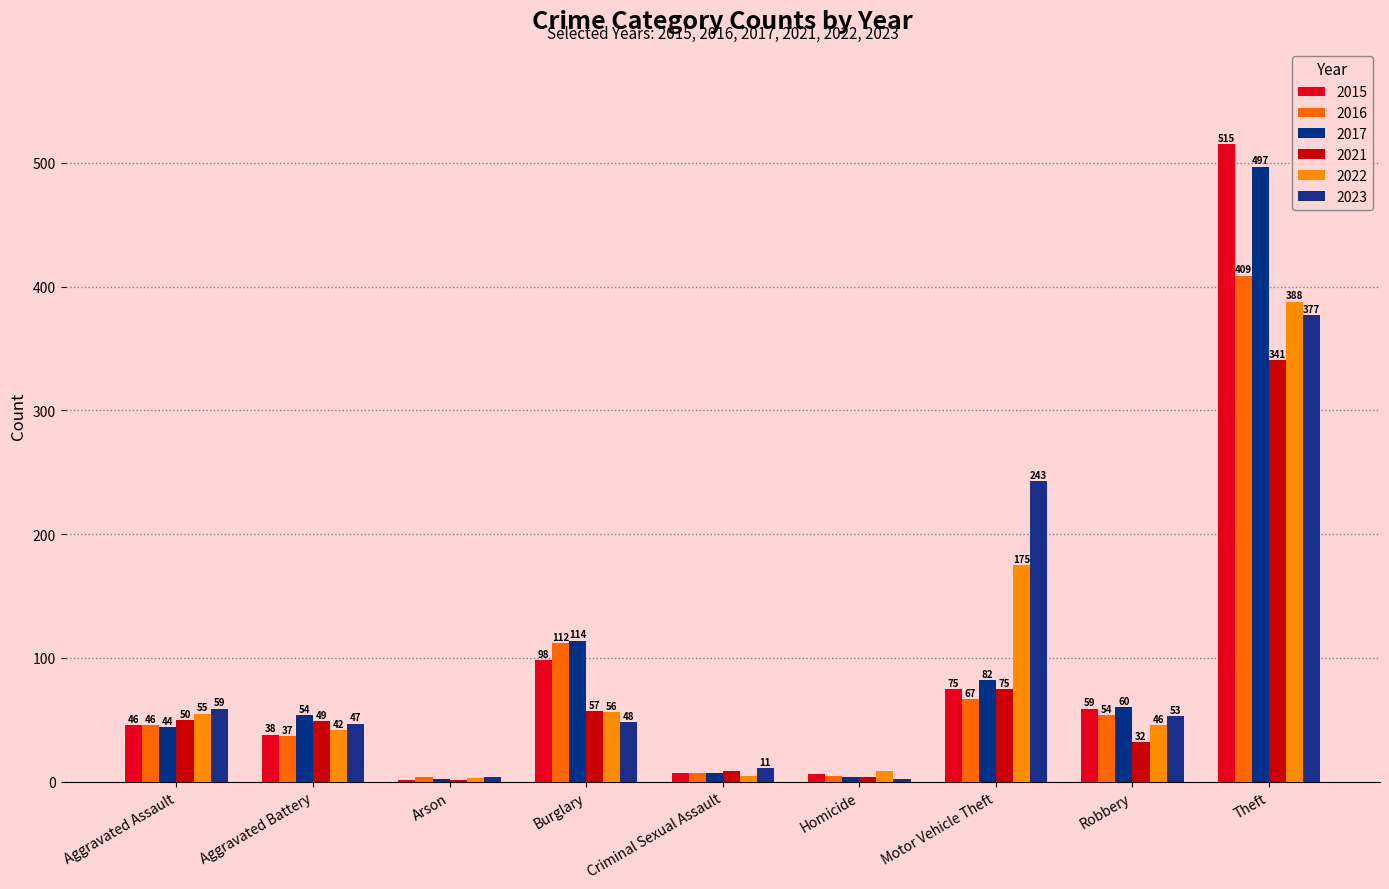

What is the difference between the second highest and second lowest values in the 2023 series?

239